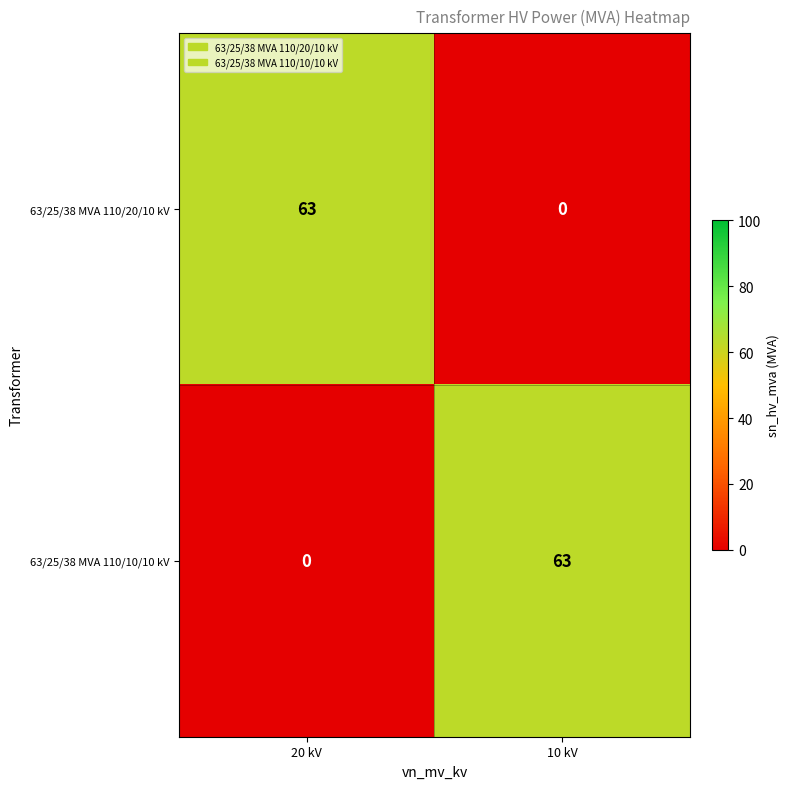

Count the number of categories in the chart.

2